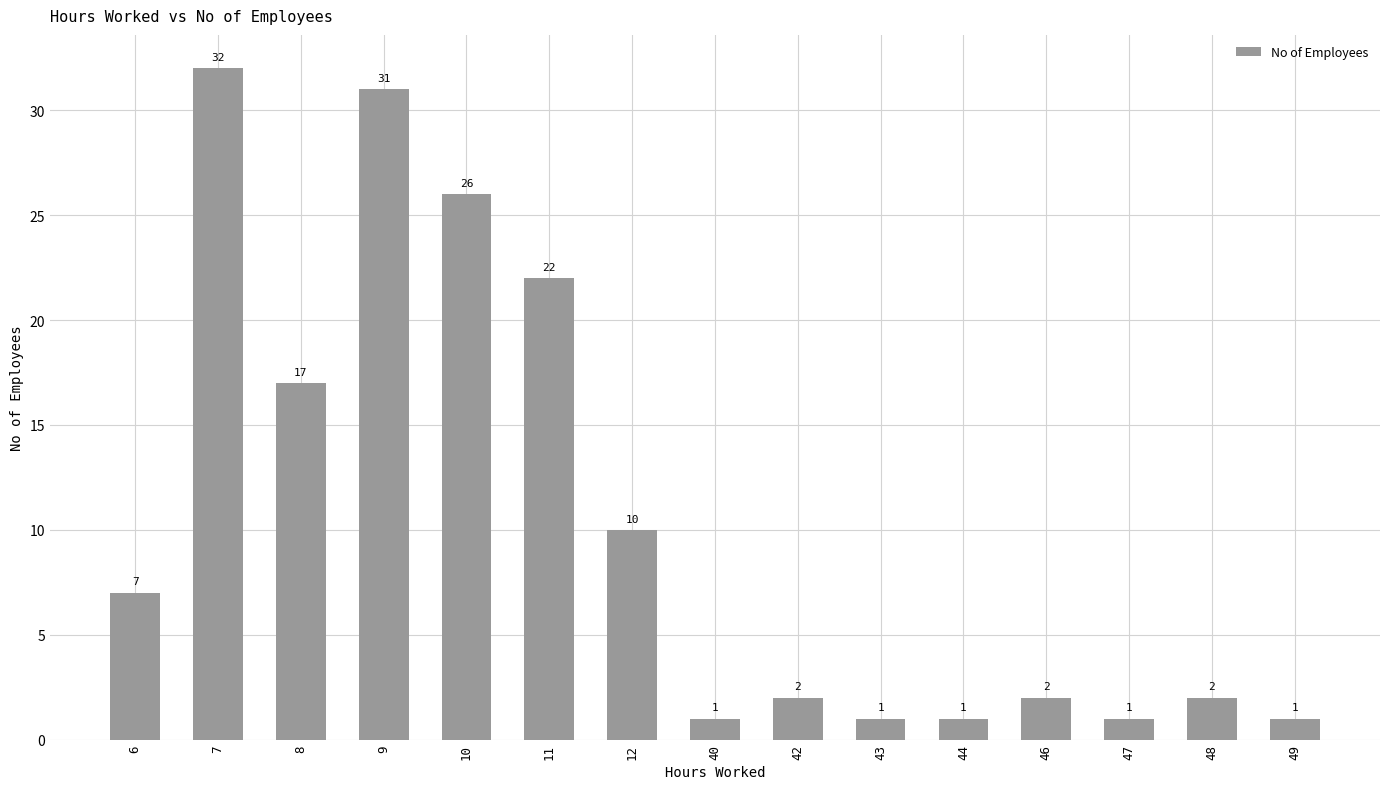

At which category does the chart reach its peak across all series?

7